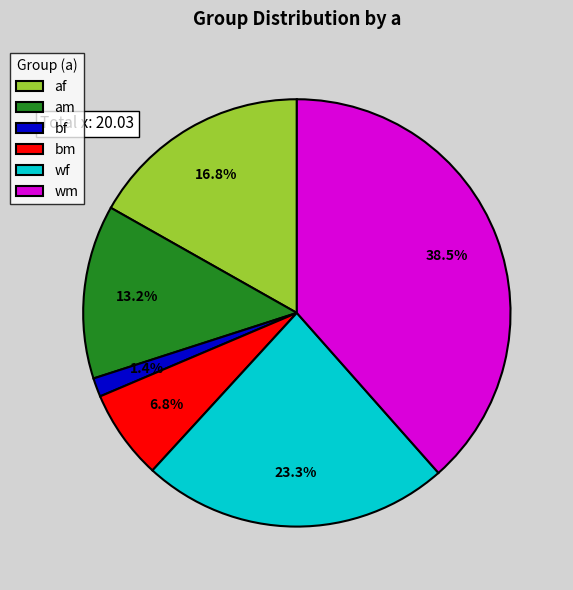

Rank the categories by value from highest to lowest.

wm, wf, af, am, bm, bf